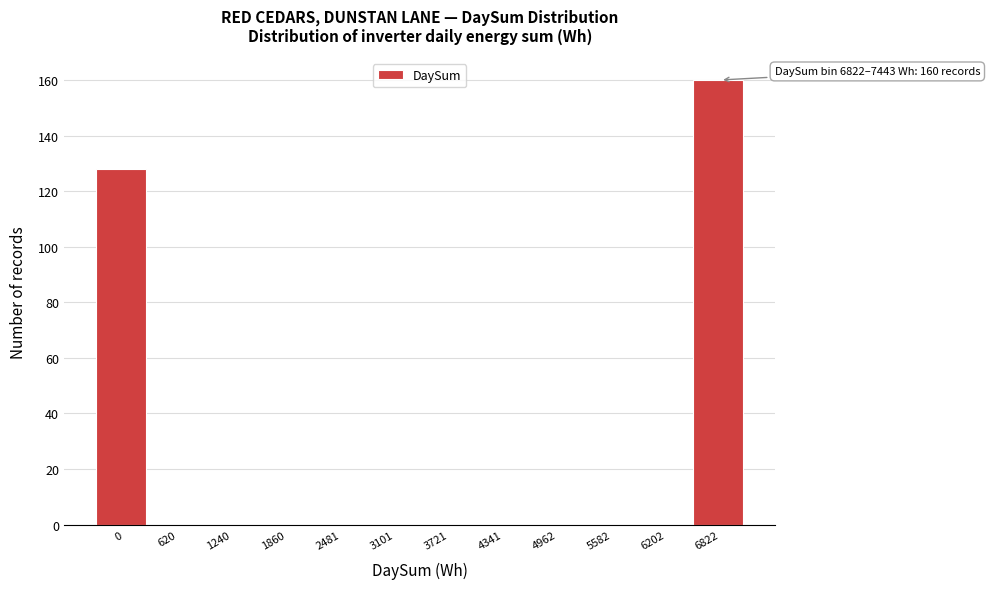

Reading left to right, what are all the values shown in this chart?

0=128	620=0	1240=0	1860=0	2481=0	3101=0	3721=0	4341=0	4962=0	5582=0	6202=0	6822=160